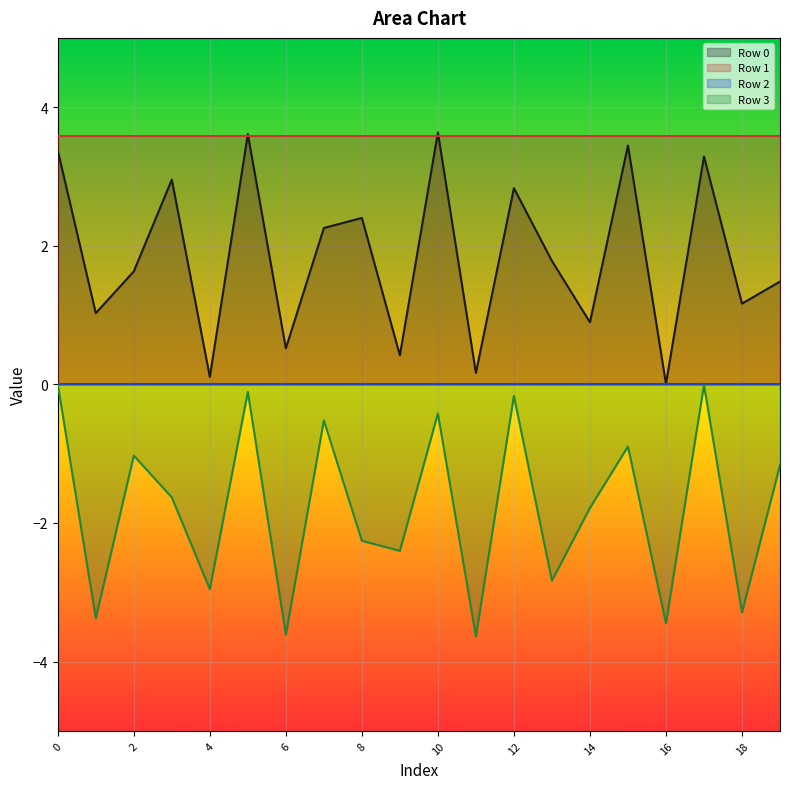

How many negative values does the Row 3 series have?

19